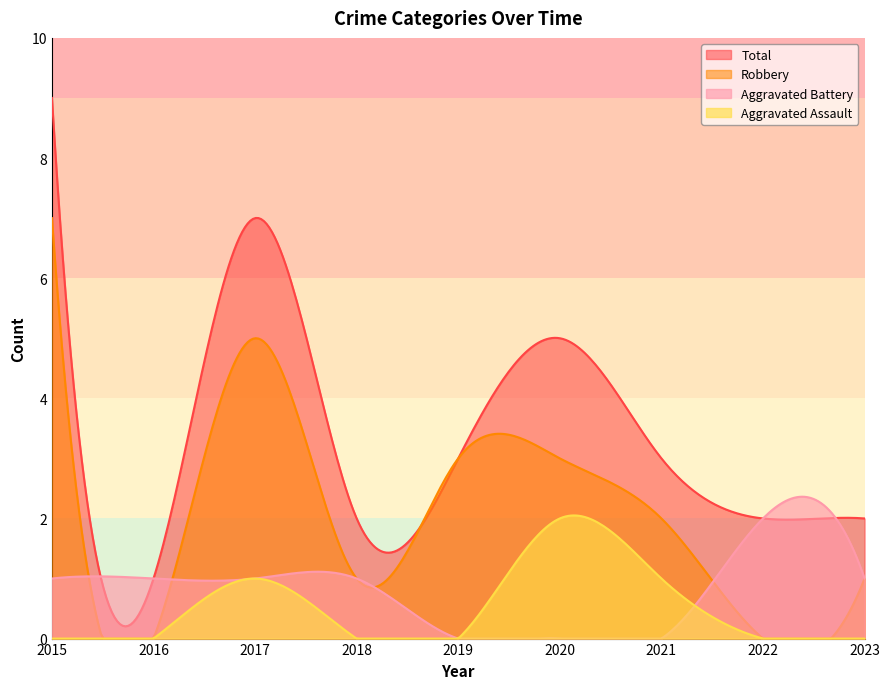

After their last crossing, which series has the higher values: Aggravated Assault or Aggravated Battery?

Aggravated Battery